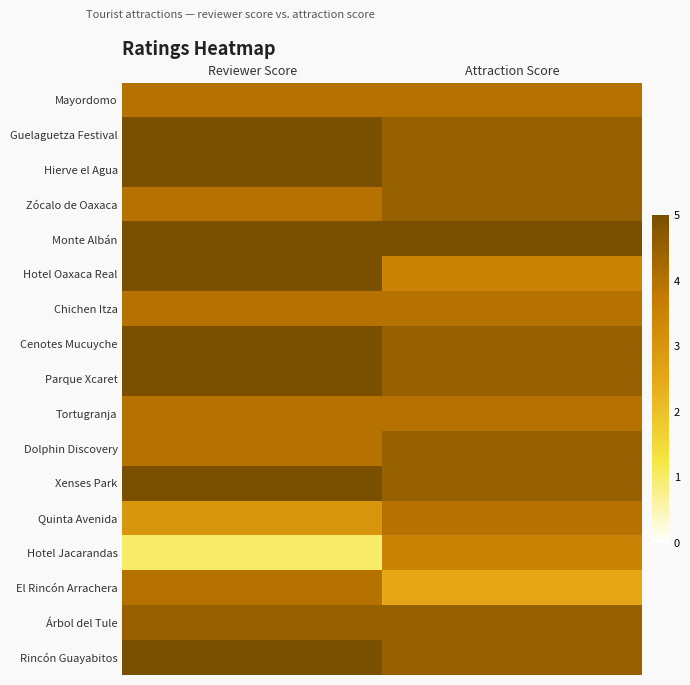

Reading left to right, transcribe all the data shown in this chart.

Mayordomo: Reviewer Score=4.0	Attraction Score=4.0
Guelaguetza Festival: Reviewer Score=5.0	Attraction Score=4.5
Hierve el Agua: Reviewer Score=5.0	Attraction Score=4.5
Zócalo de Oaxaca: Reviewer Score=4.0	Attraction Score=4.5
Monte Albán: Reviewer Score=5.0	Attraction Score=5.0
Hotel Oaxaca Real: Reviewer Score=5.0	Attraction Score=3.5
Chichen Itza: Reviewer Score=4.0	Attraction Score=4.0
Cenotes Mucuyche: Reviewer Score=5.0	Attraction Score=4.5
Parque Xcaret: Reviewer Score=5.0	Attraction Score=4.5
Tortugranja: Reviewer Score=4.0	Attraction Score=4.0
Dolphin Discovery: Reviewer Score=4.0	Attraction Score=4.5
Xenses Park: Reviewer Score=5.0	Attraction Score=4.5
Quinta Avenida: Reviewer Score=3.0	Attraction Score=4.0
Hotel Jacarandas: Reviewer Score=1.0	Attraction Score=3.5
El Rincón Arrachera: Reviewer Score=4.0	Attraction Score=2.5
Árbol del Tule: Reviewer Score=4.5	Attraction Score=4.5
Rincón Guayabitos: Reviewer Score=5.0	Attraction Score=4.5